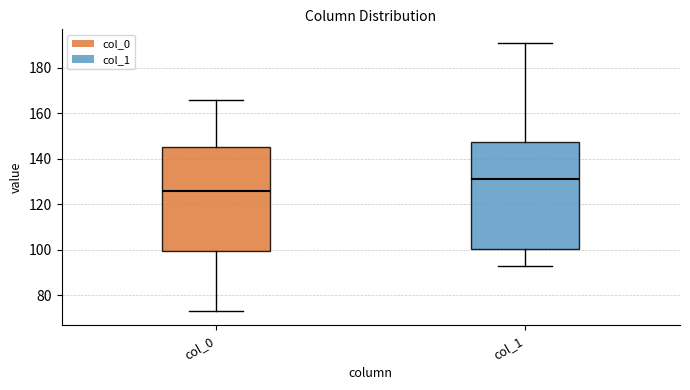

Which box's median line is the lowest?

col_0